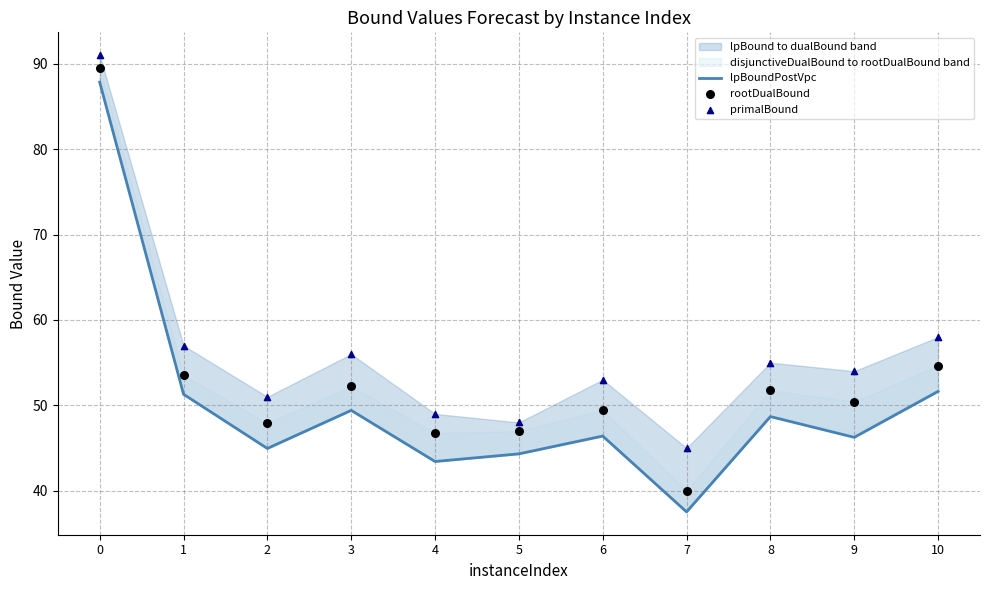

What is the total value across all series at 8?

155.5